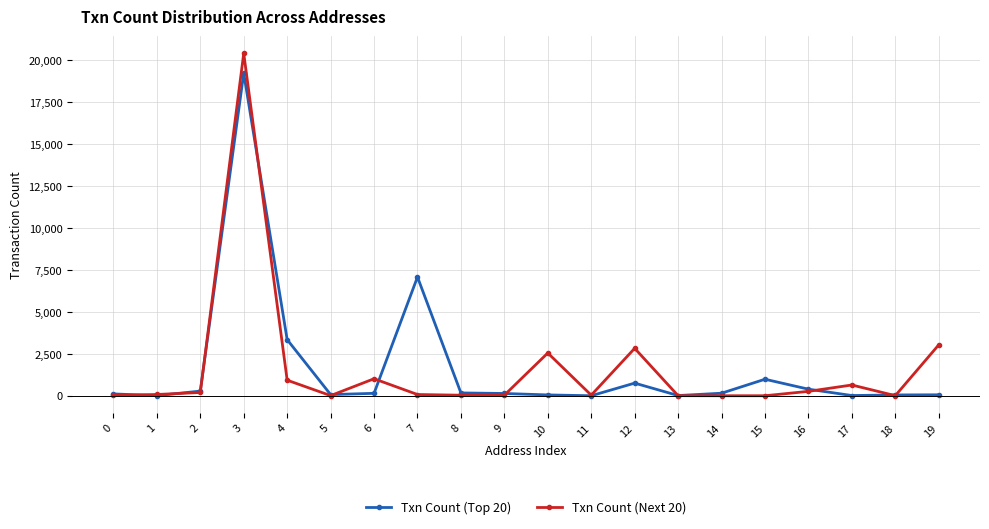

The value of Txn Count (Next 20) at 10 is 2548. True or false?

True